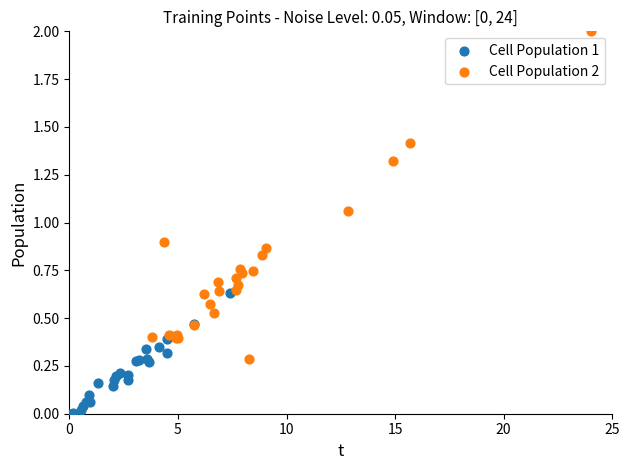

Which series reaches the minimum Y coordinate?

Cell Population 1